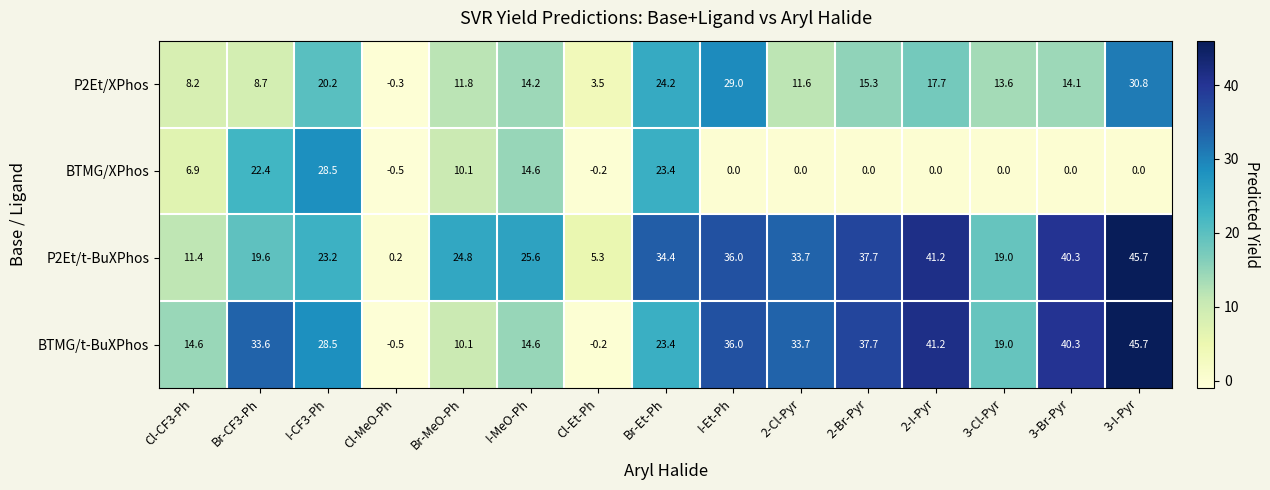

Which series changed the most between Cl-MeO-Ph and 3-I-Pyr?

BTMG/t-BuXPhos